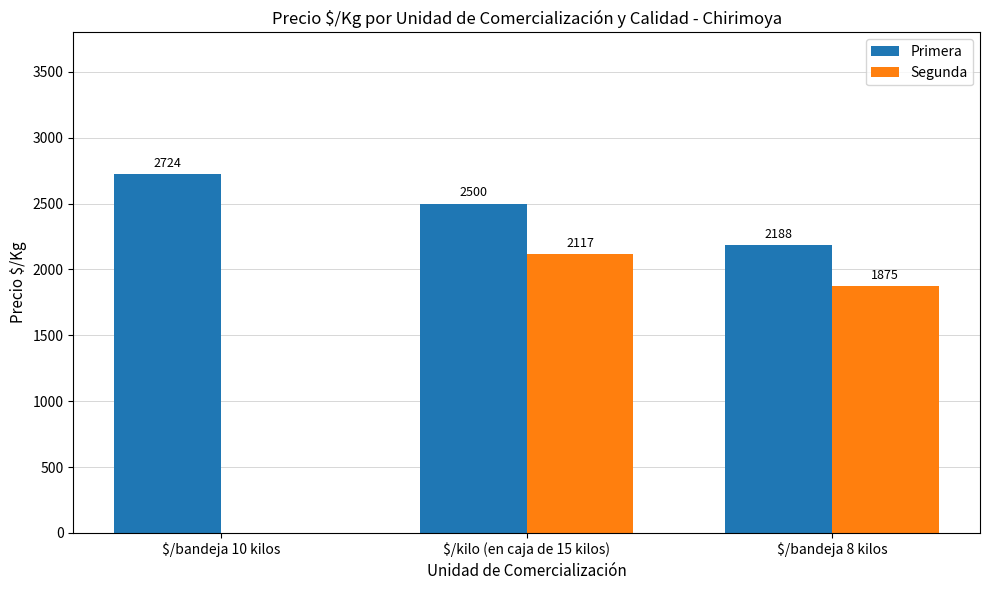

Is it true that Segunda equals 0.0 at $/bandeja 10 kilos?

True